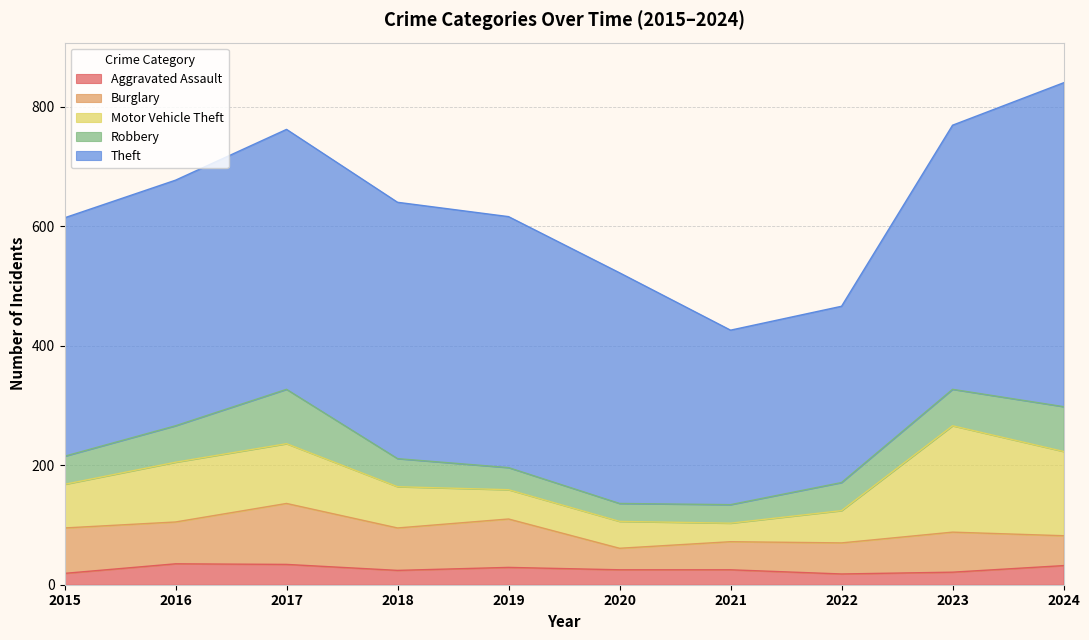

Read the Robbery value at 2024, to the nearest 5.

75